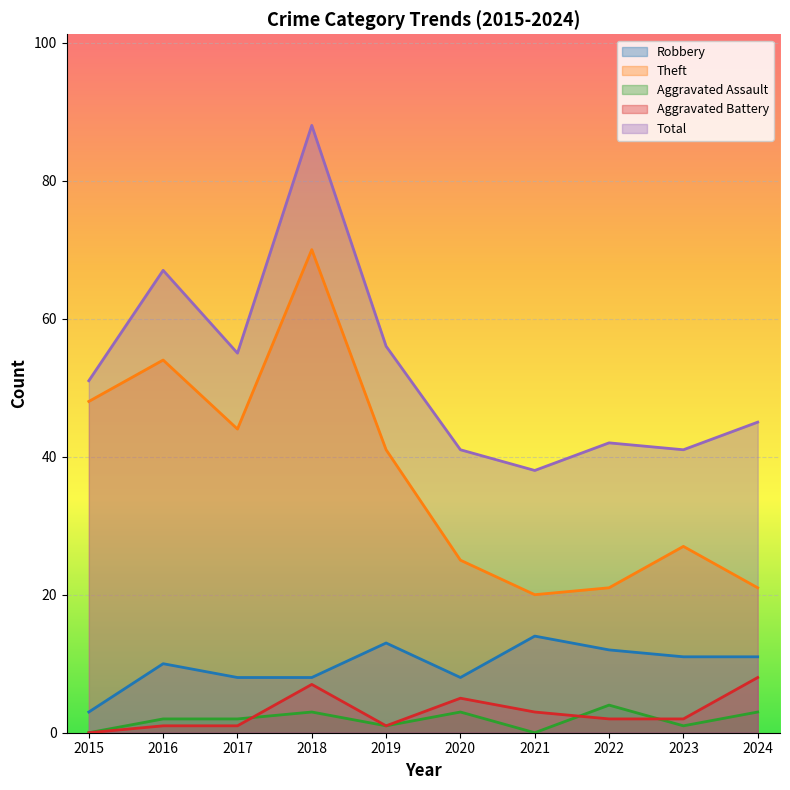

What is the difference between the maximum and minimum values in the Aggravated Assault series?

4